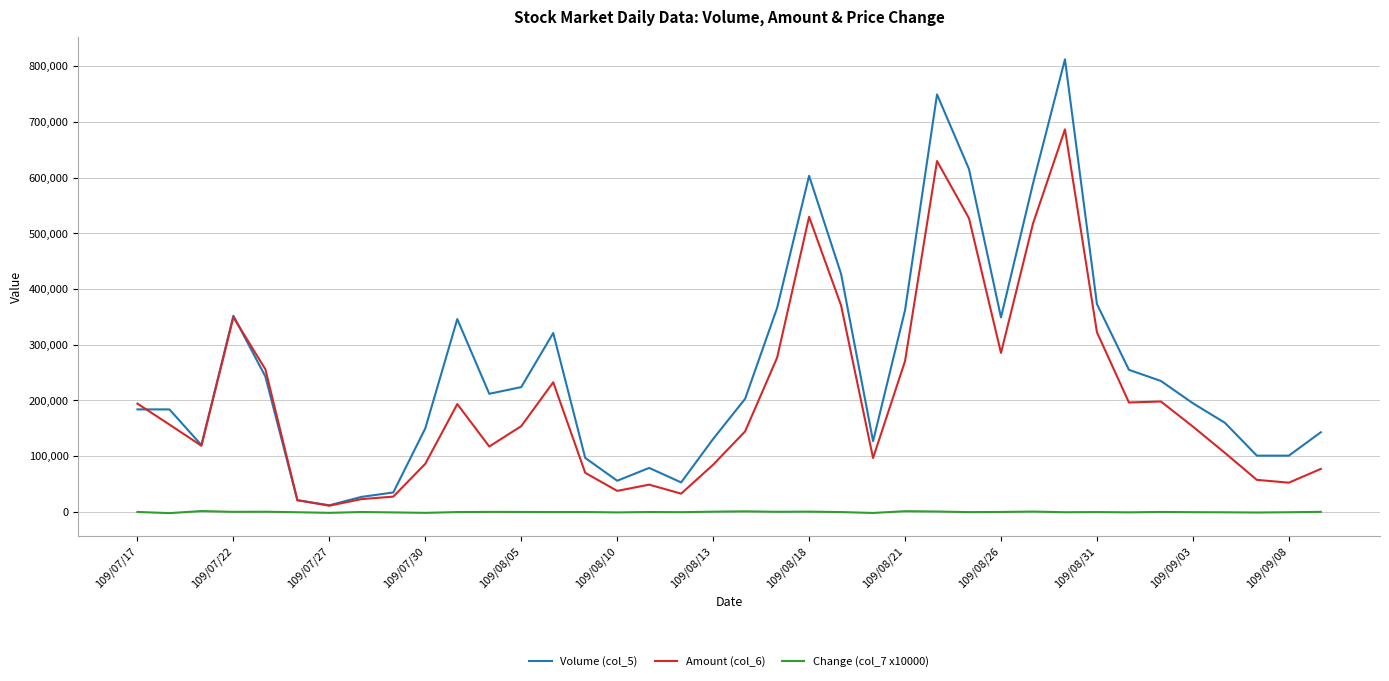

What is the greatest value displayed?

812000